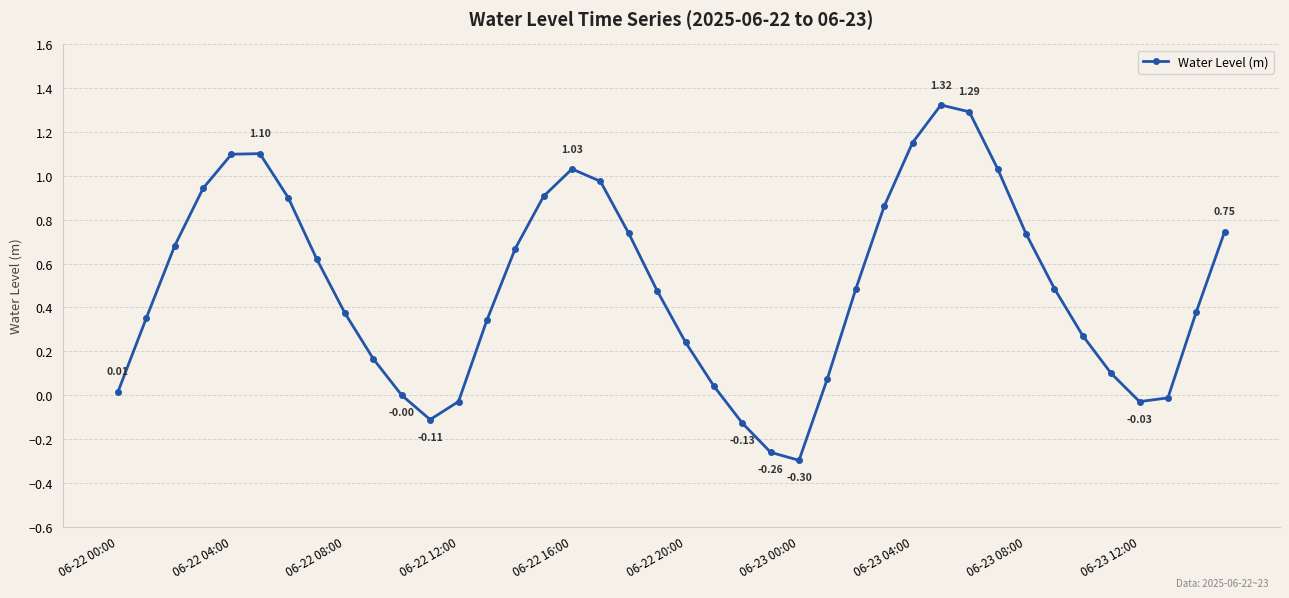

How many points are higher than both their immediate neighbors (excluding endpoints)?

3